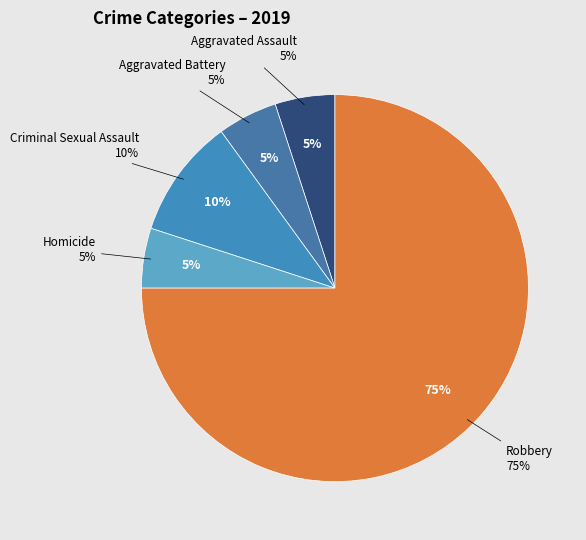

To the nearest percent, what is the combined percentage of Aggravated Assault and Criminal Sexual Assault?

15%